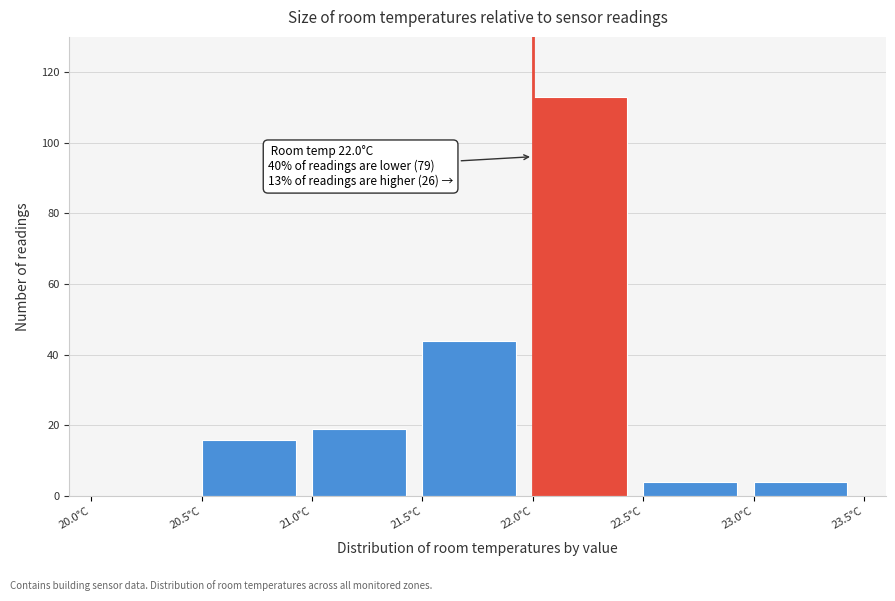

Which range on the x-axis has the tallest bar?

22.0 to 22.5